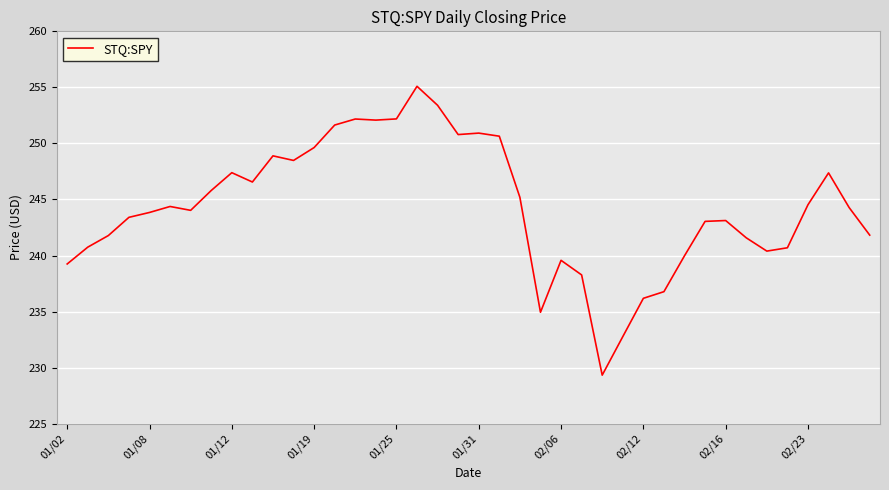

What is the difference between the maximum and minimum values?

25.8